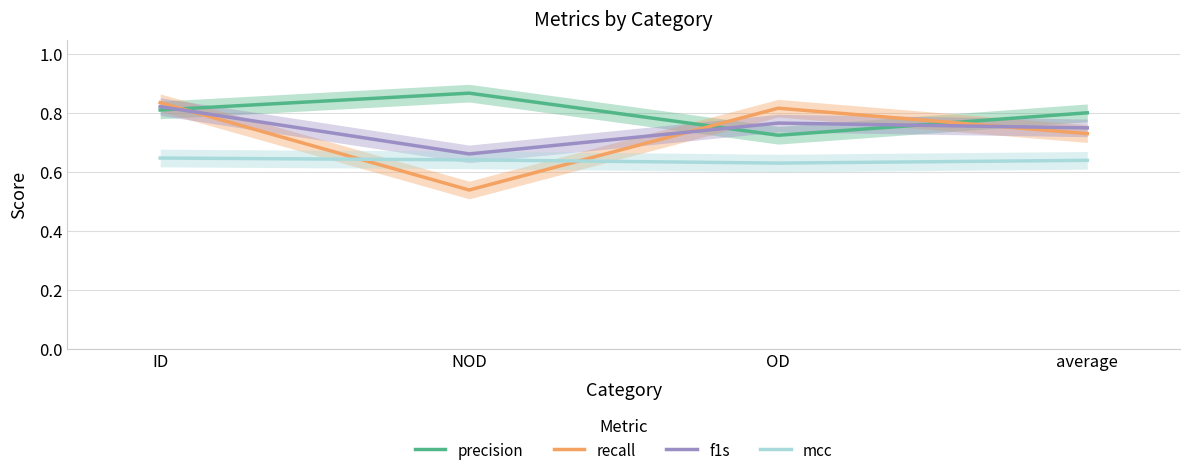

At which category is the sum across all series the highest?

ID